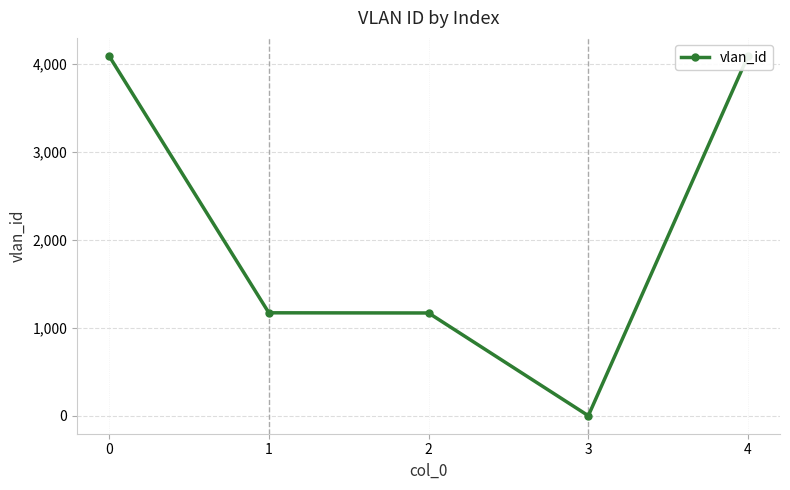

How many lines are shown in the chart?

1